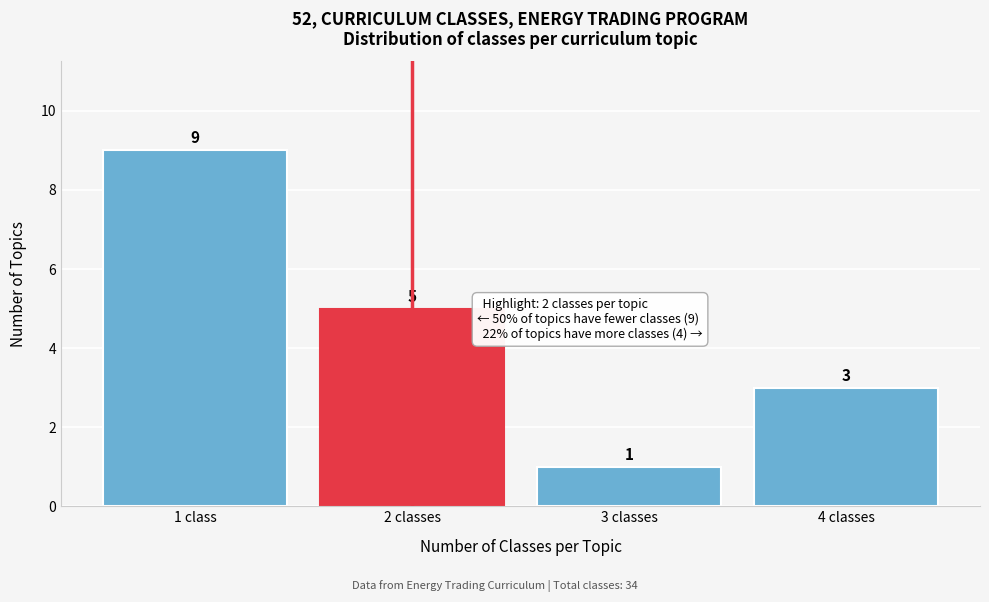

Reading right to left, transcribe all the data shown in this chart.

4 classes=3	3 classes=1	2 classes=5	1 class=9